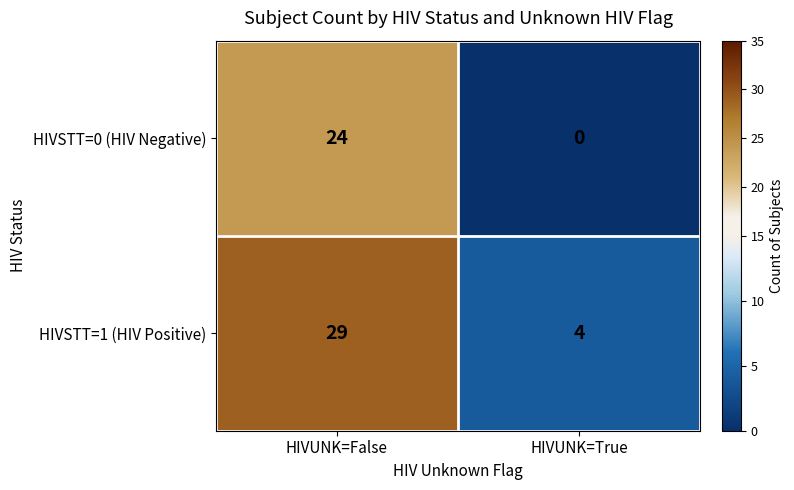

At HIVUNK=False, list the series in order from smallest to largest.

HIVSTT=0 (HIV Negative), HIVSTT=1 (HIV Positive)